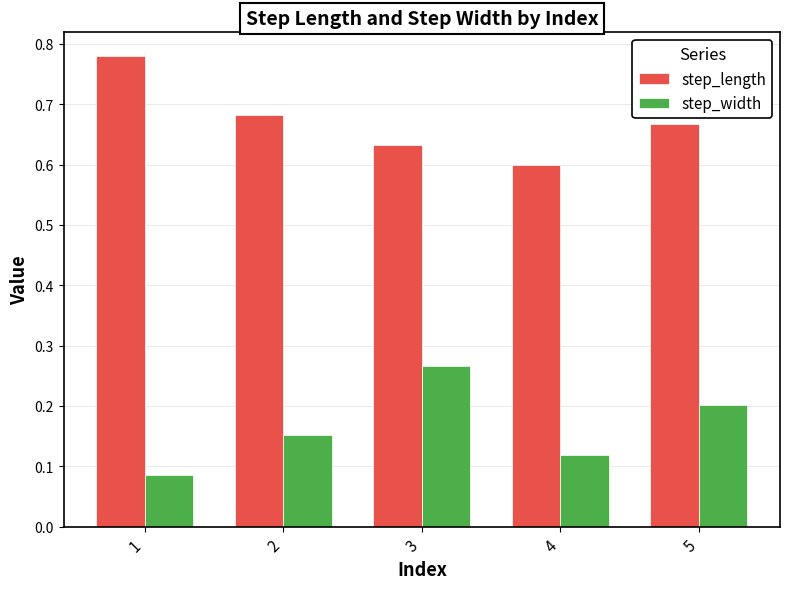

The value of step_width at 2 is 0.2. True or false?

True